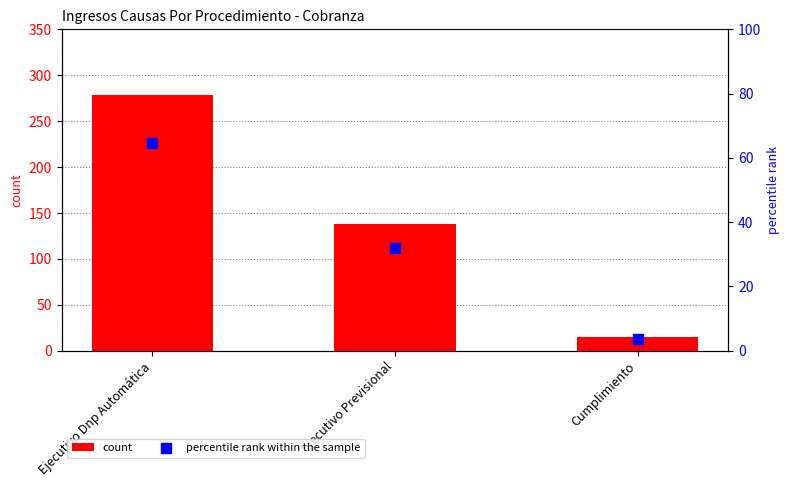

What are all the series names shown in the legend?

count, percentile rank within the sample